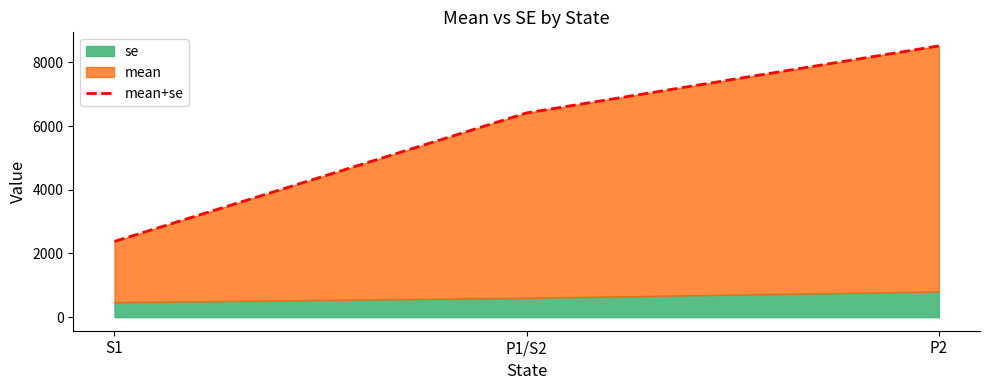

List the labels in order of value, smallest first.

S1, P1/S2, P2